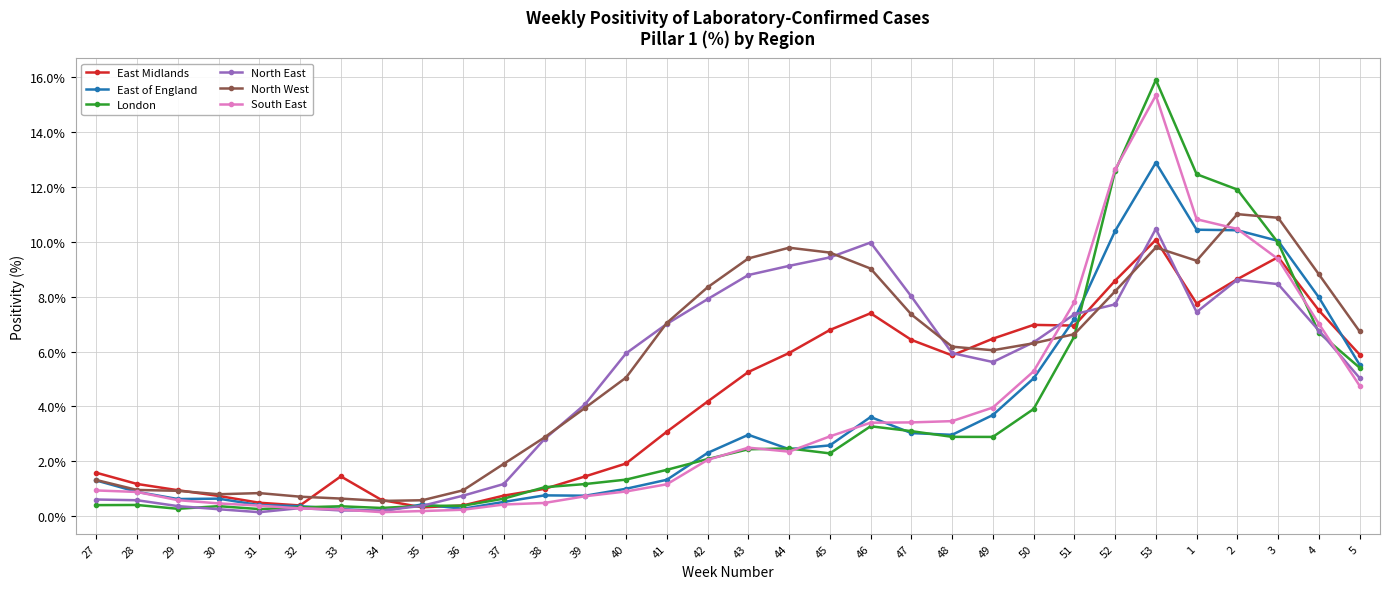

The South East series shows 5.3 at 50. True or false?

True